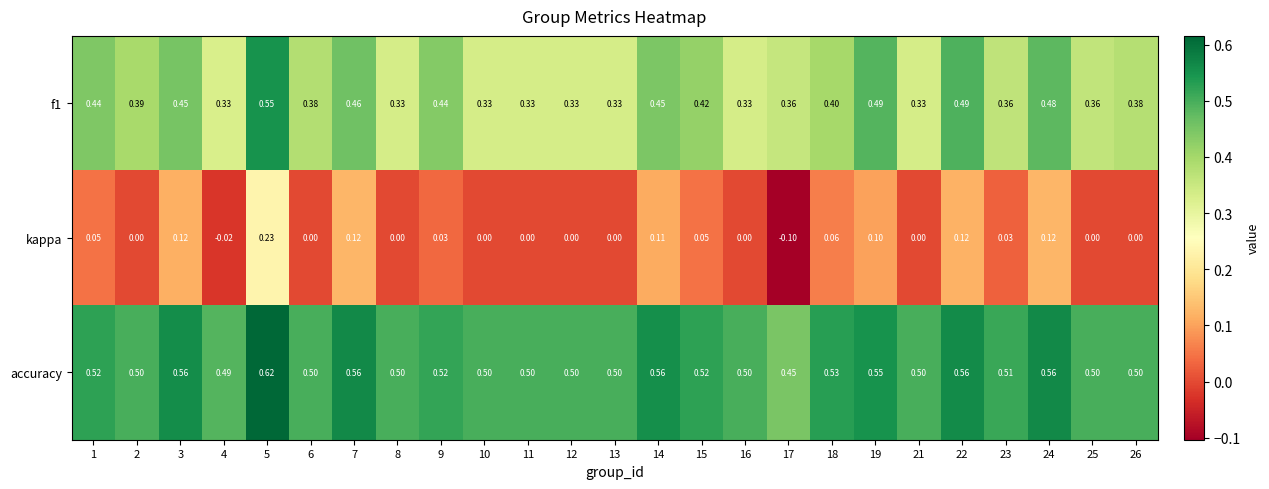

Between 4 and 7, which series saw the biggest shift?

kappa